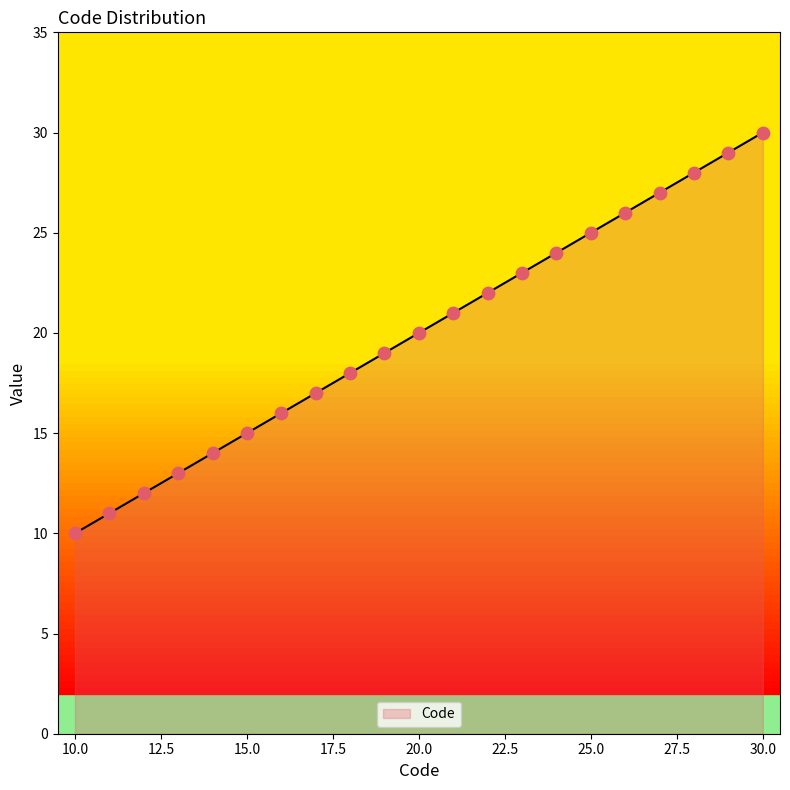

Between 26 and 18, which is larger?

26